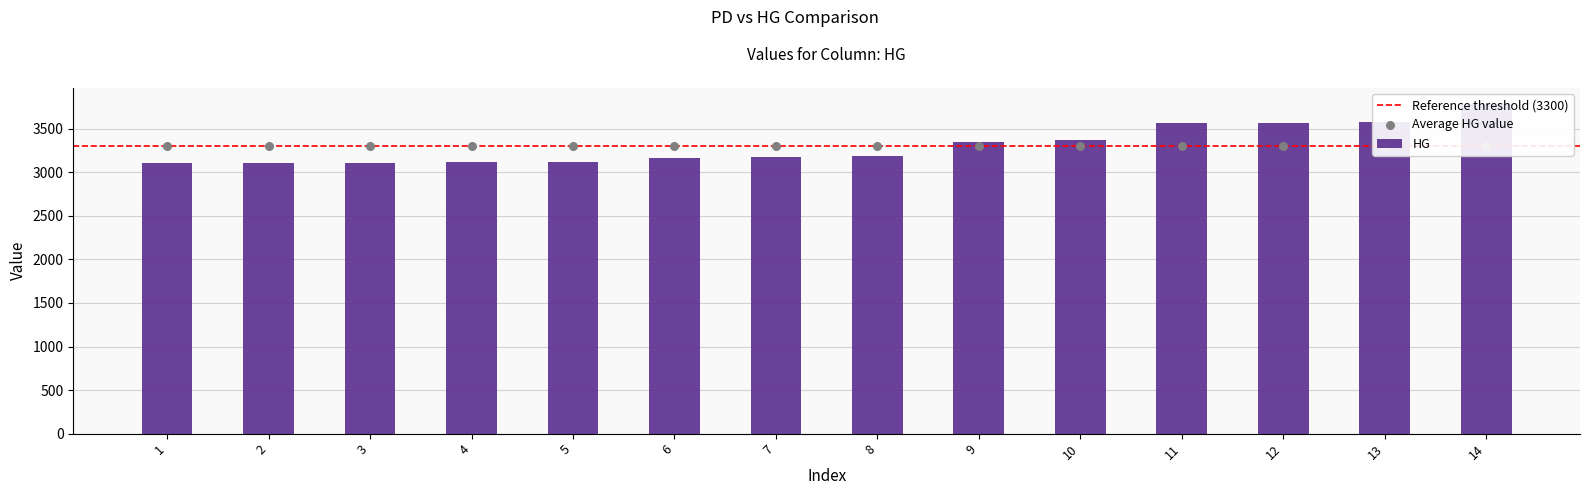

Which has a higher value, 6 or 14?

14